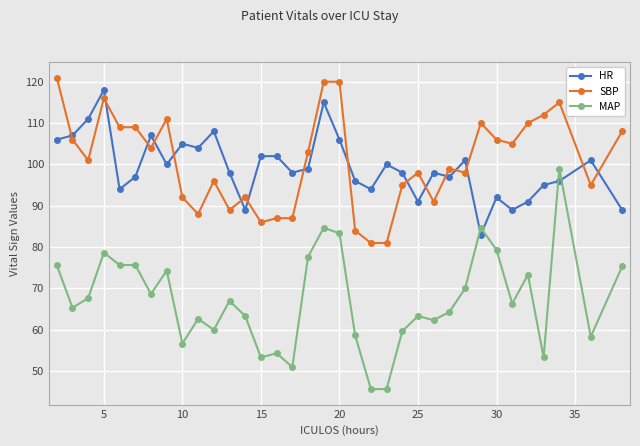

True or false: HR has more than 0 points higher than both neighbors.

True